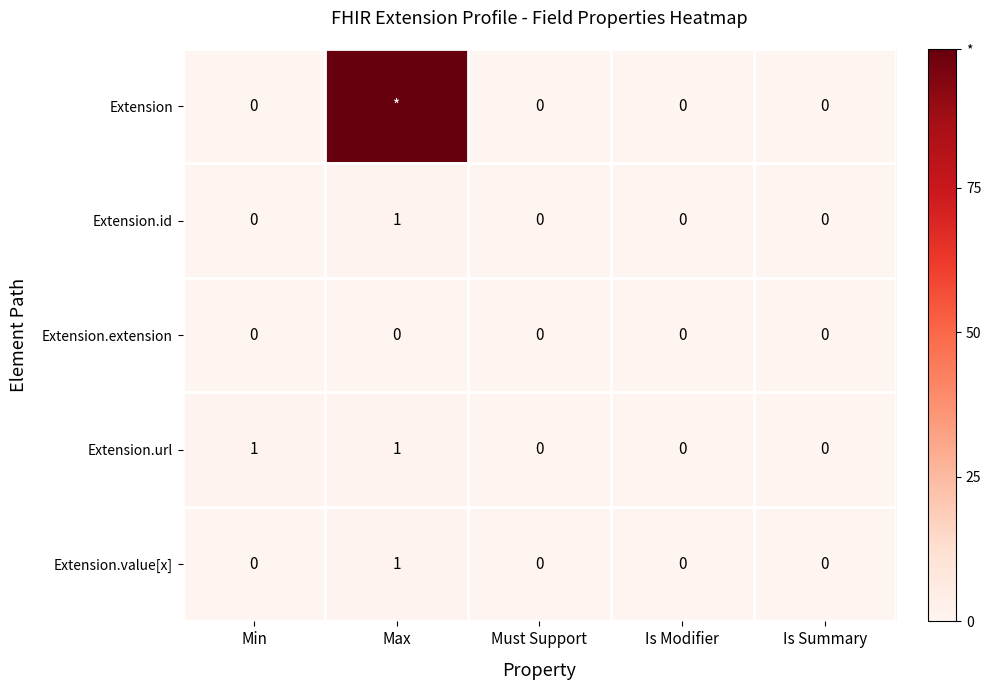

Which category has the highest value in the Extension.id series?

Max